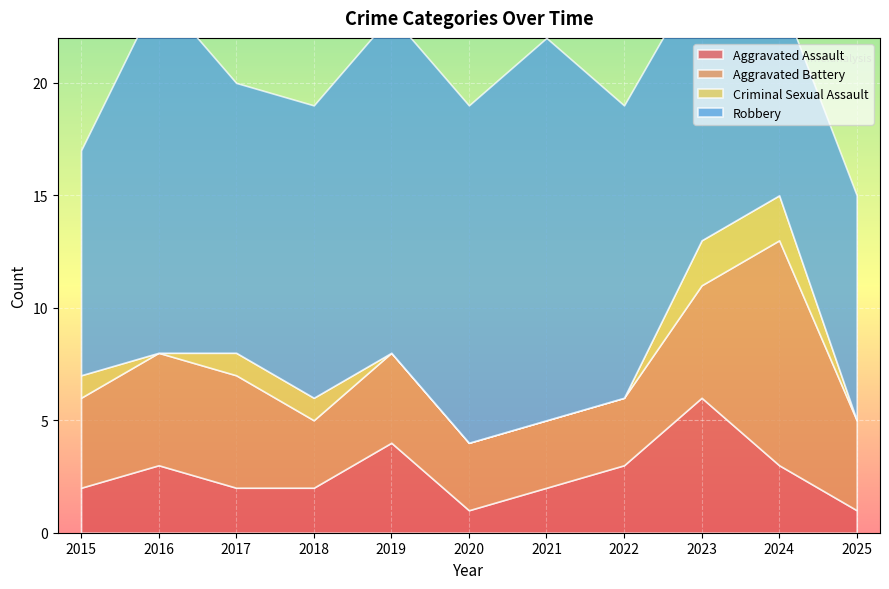

What is the difference between the Criminal Sexual Assault values at 2022 and 2015?

1